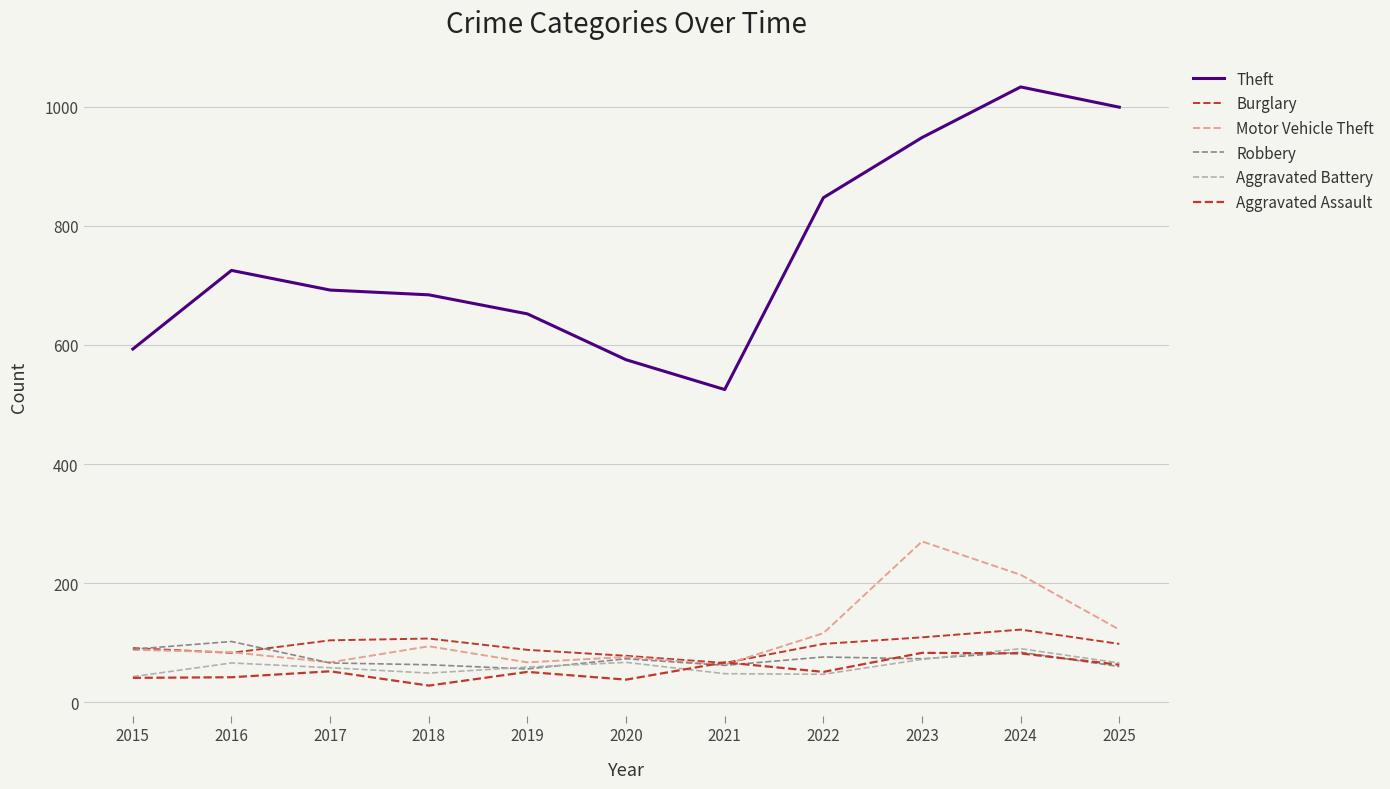

Rank the series at 2020 from lowest to highest value.

Aggravated Assault, Aggravated Battery, Robbery, Motor Vehicle Theft, Burglary, Theft